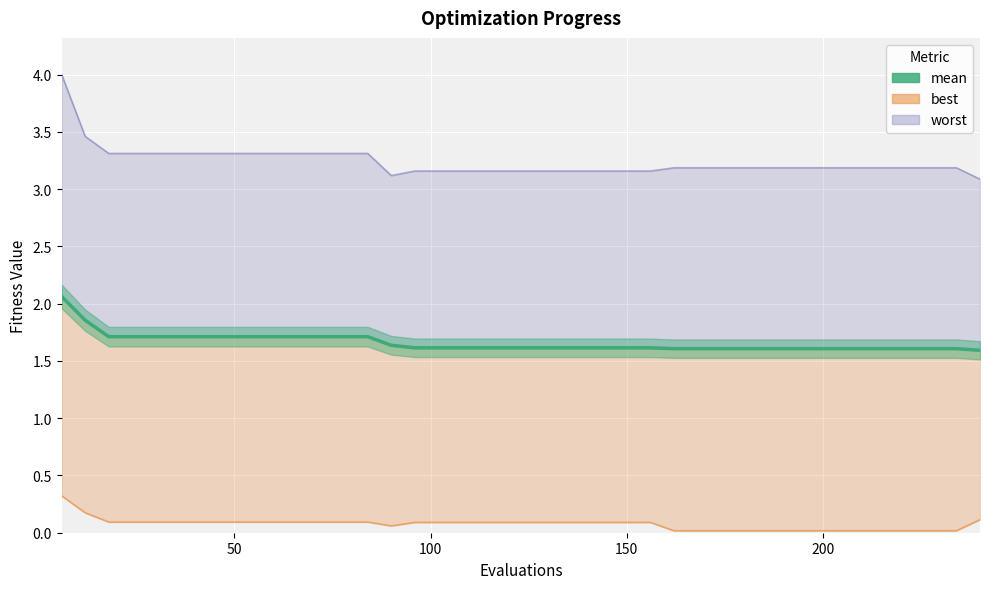

What is the value of the 10th point from the left?

1.7